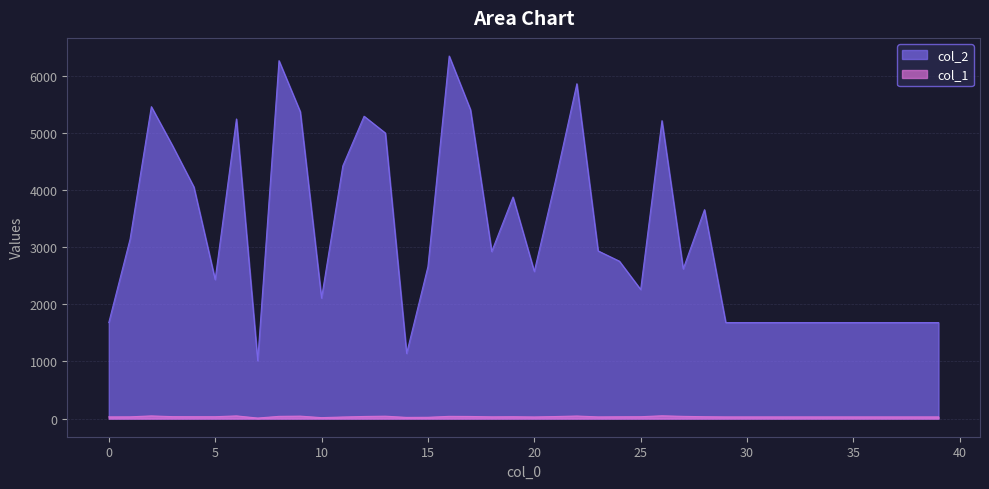

Reading left to right, what are all the values shown in this chart?

col_2: 1680	3139	5457	4772	4052	2433	5242	1013	6262	5369	2109	4421	5290	4996	1141	2658	6343	5405	2924	3876	2575	4170	5858	2934	2754	2259	5212	2620	3655	1680	1680	1680	1680	1680	1680	1680	1680	1680	1680	1680
col_1: 30	31	47	34	33	33	47	10	39	43	17	28	37	42	21	23	39	37	31	33	29	36	45	30	32	33	49	39	33	30	30	30	30	30	30	30	30	30	30	30